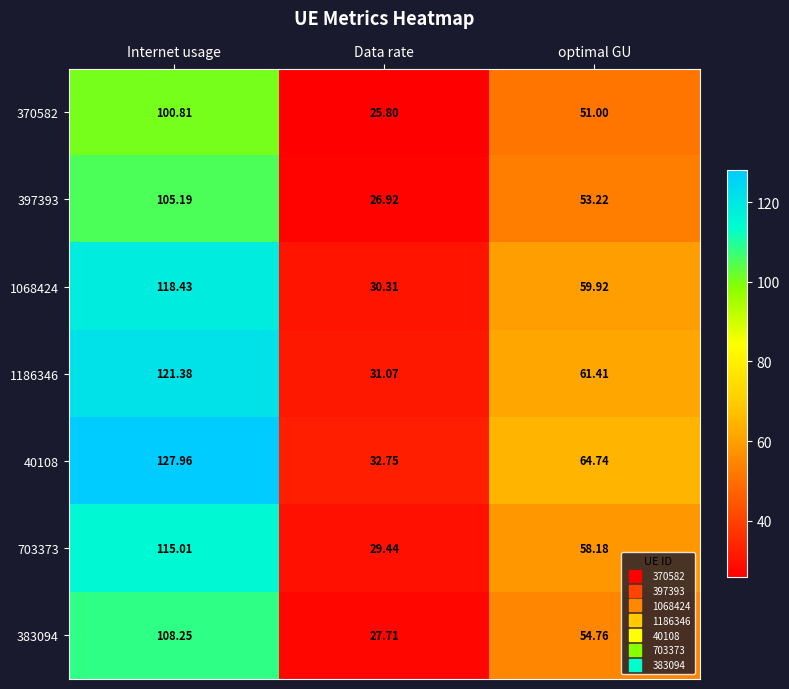

At which label does 397393 first exceed 53?

Internet usage